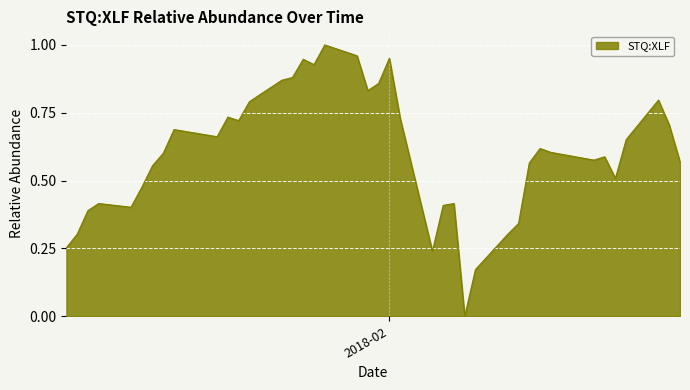

How many interior local valleys (lower than both neighbors) does the data have?

9